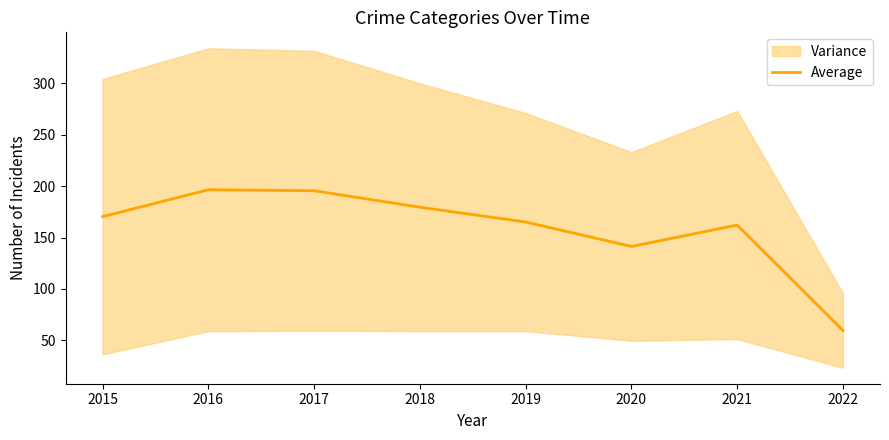

True or false: the data shows 170.4 at 2015.

True